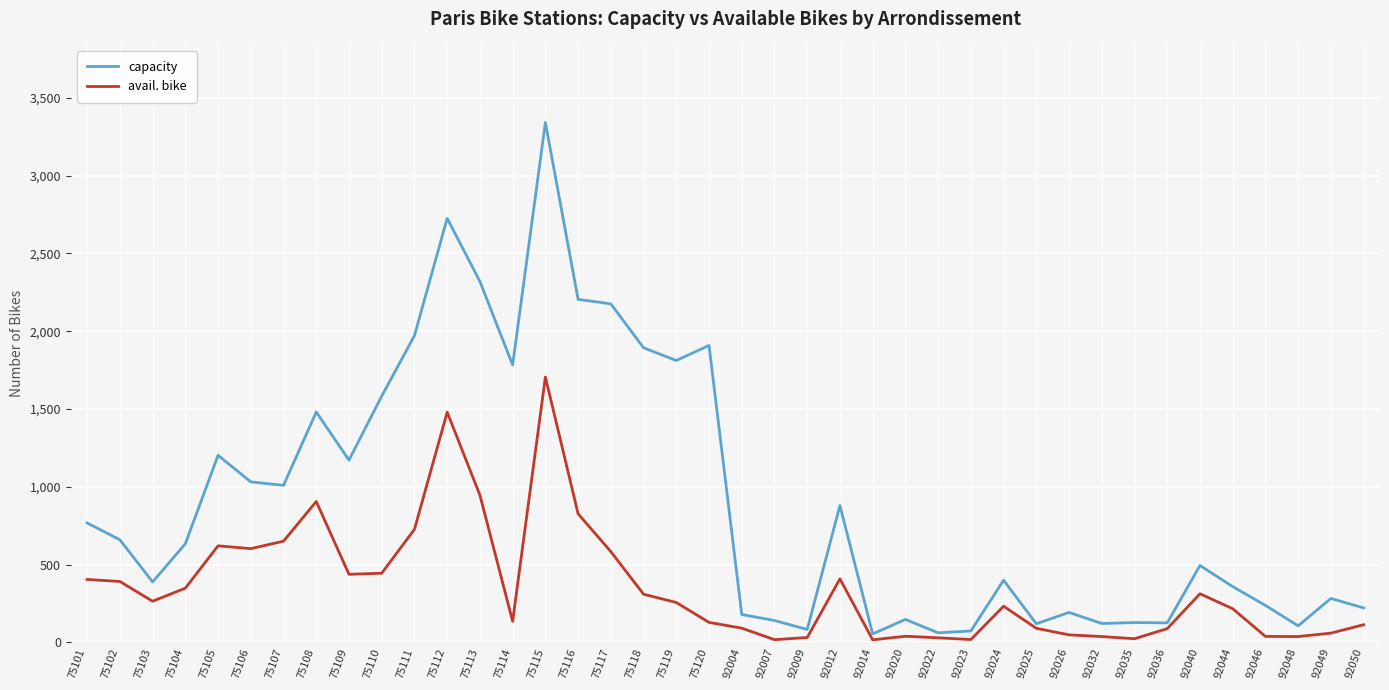

What is the approximate value of capacity at 75104?

634